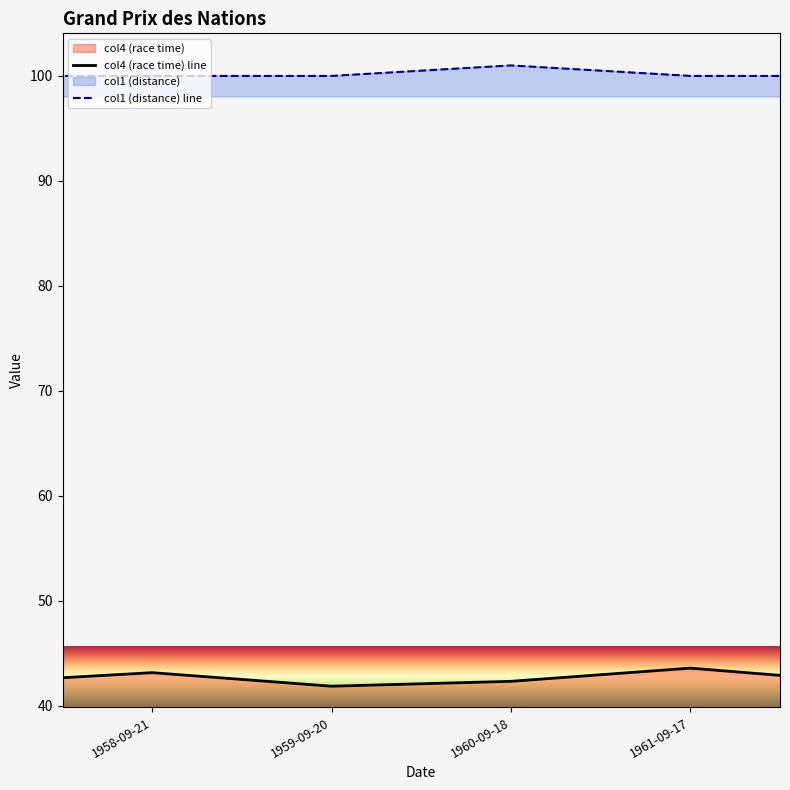

Which category has the highest value in the col1 (distance) line series?

1960-09-18